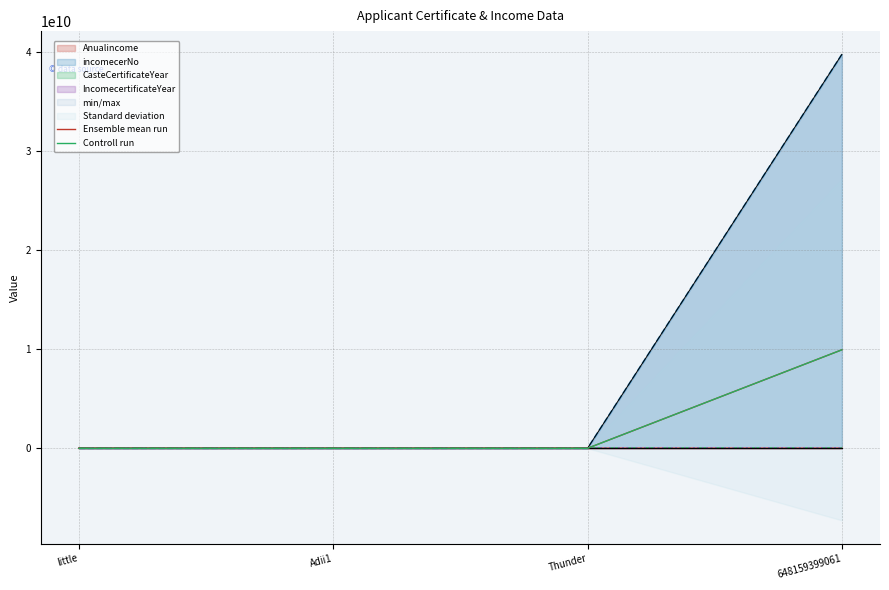

True or false: Ensemble mean run has more than 2 points higher than both neighbors.

False